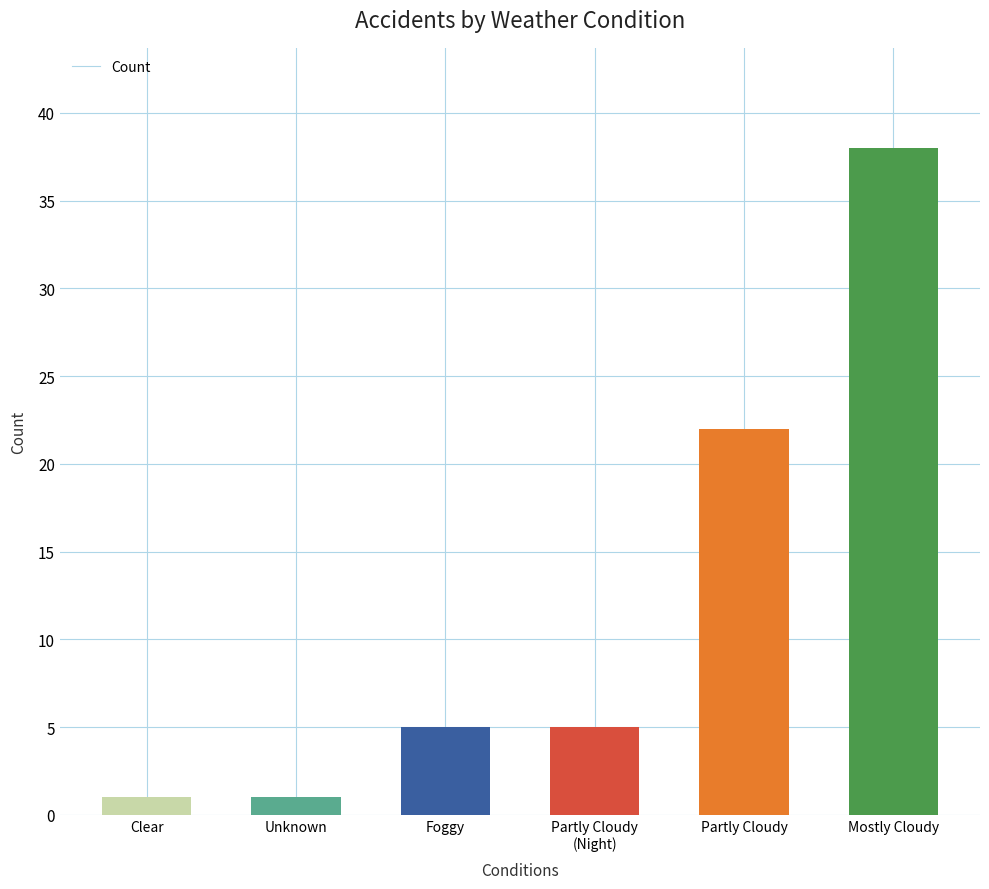

Is it true that the value at Foggy is 7?

False